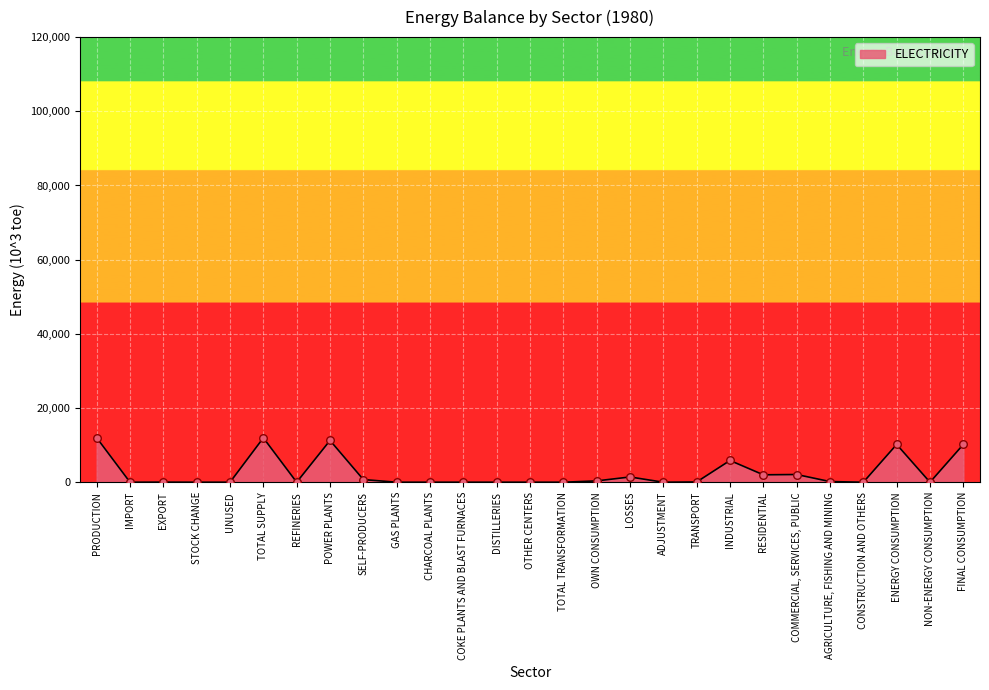

What is the change in value from EXPORT to GAS PLANTS?

-18.3